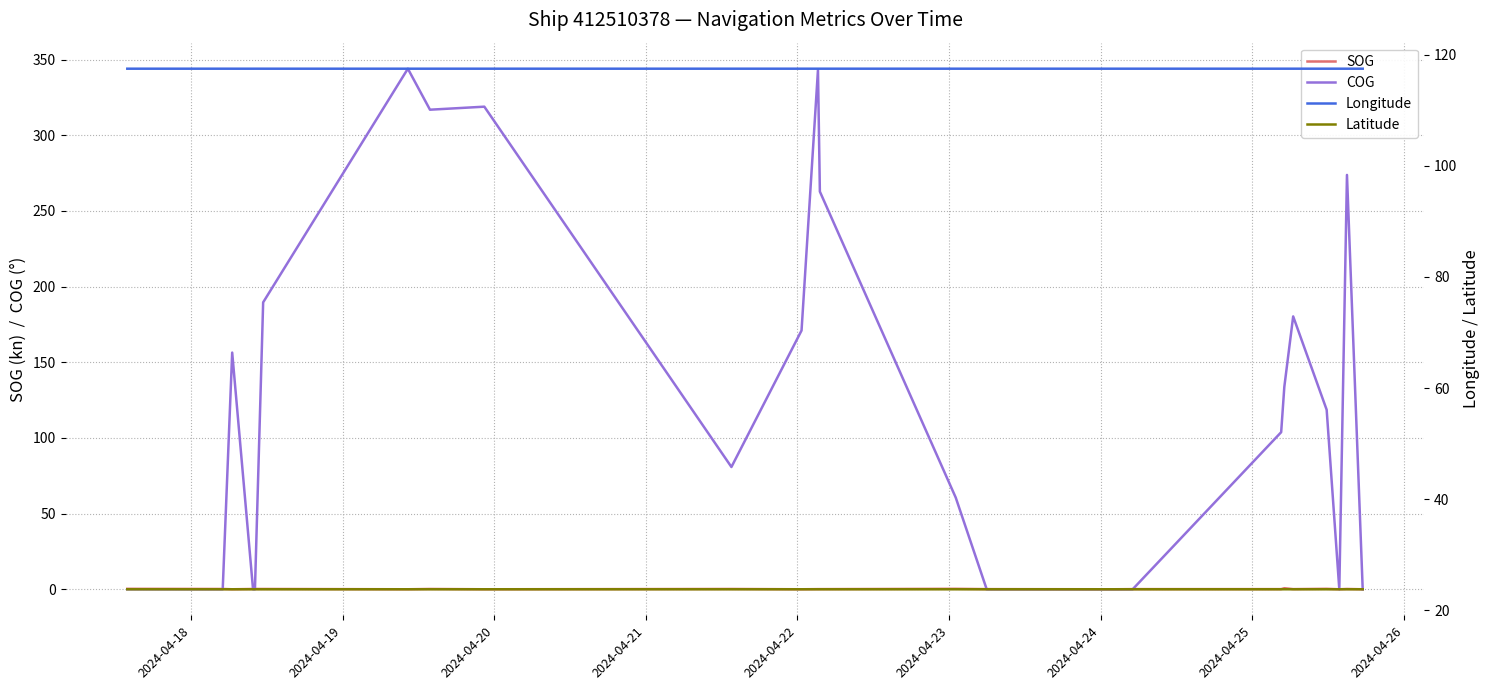

How many data points in COG are less than 118?

12